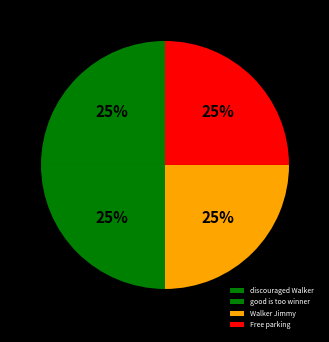

Which category has the smallest portion of the pie?

discouraged Walker